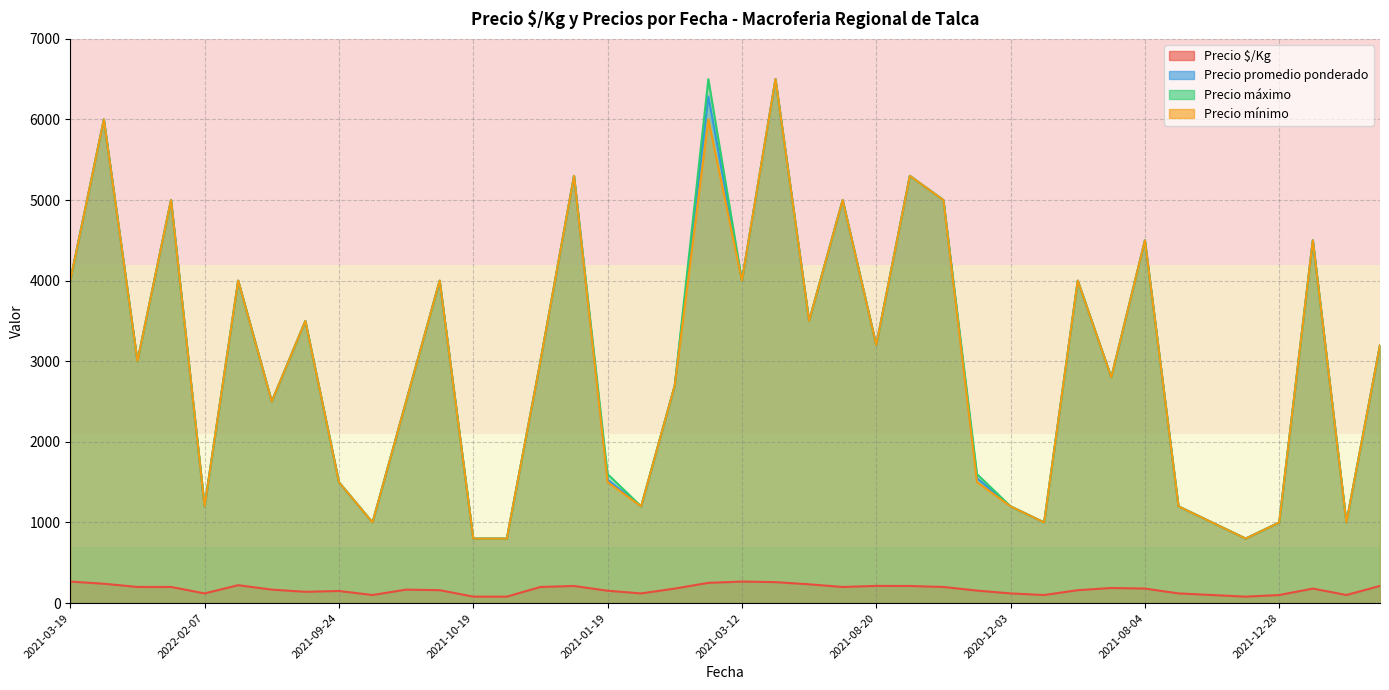

The Precio mínimo series shows 5000 at 2021-05-28. True or false?

True